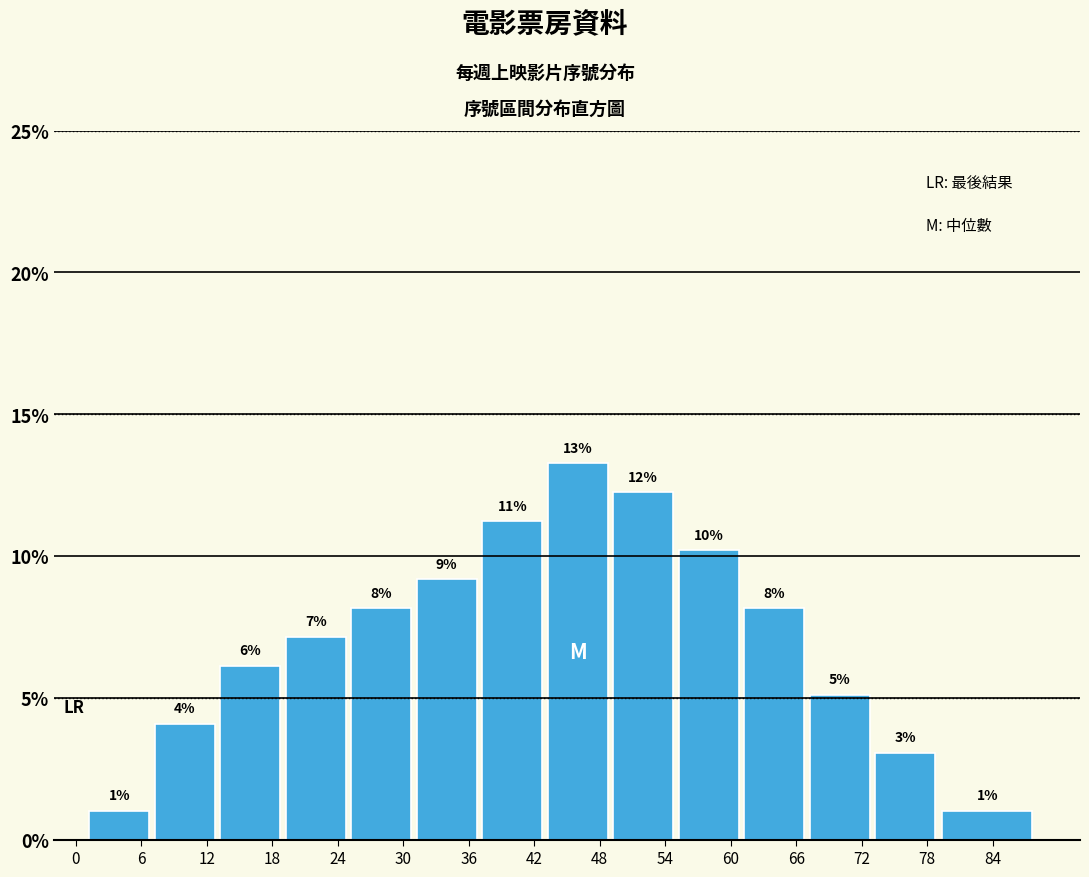

How many bars are there in total?

14